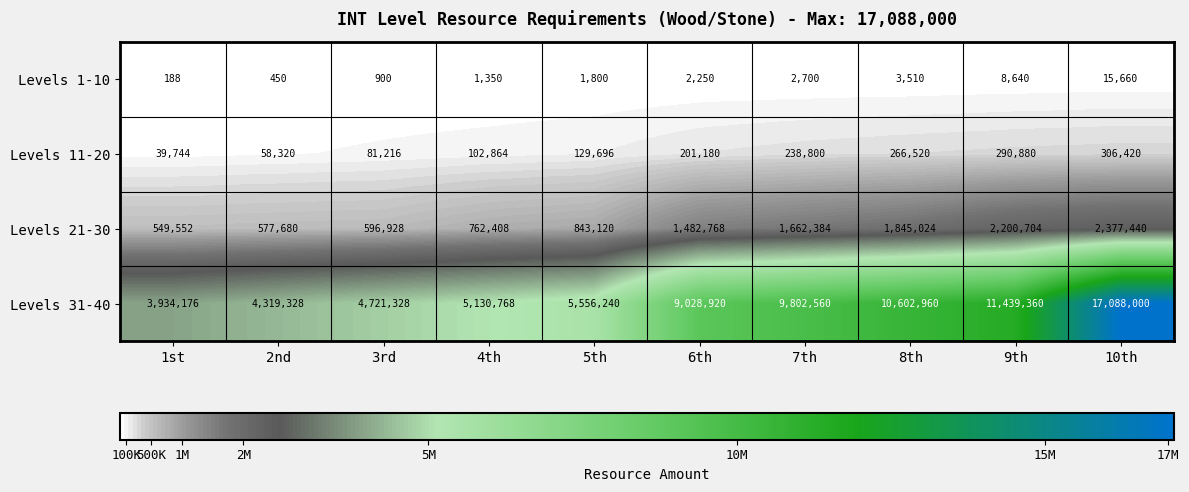

What is the spread (max minus min) of values at 4th?

5129418